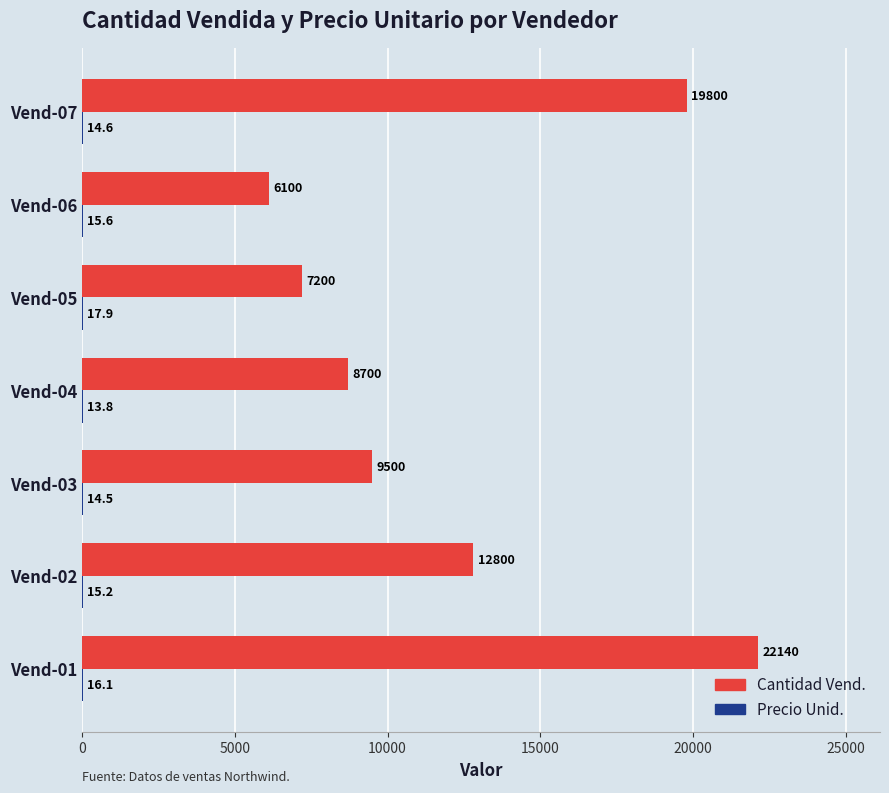

Which series has the largest total across all categories?

Cantidad Vend.